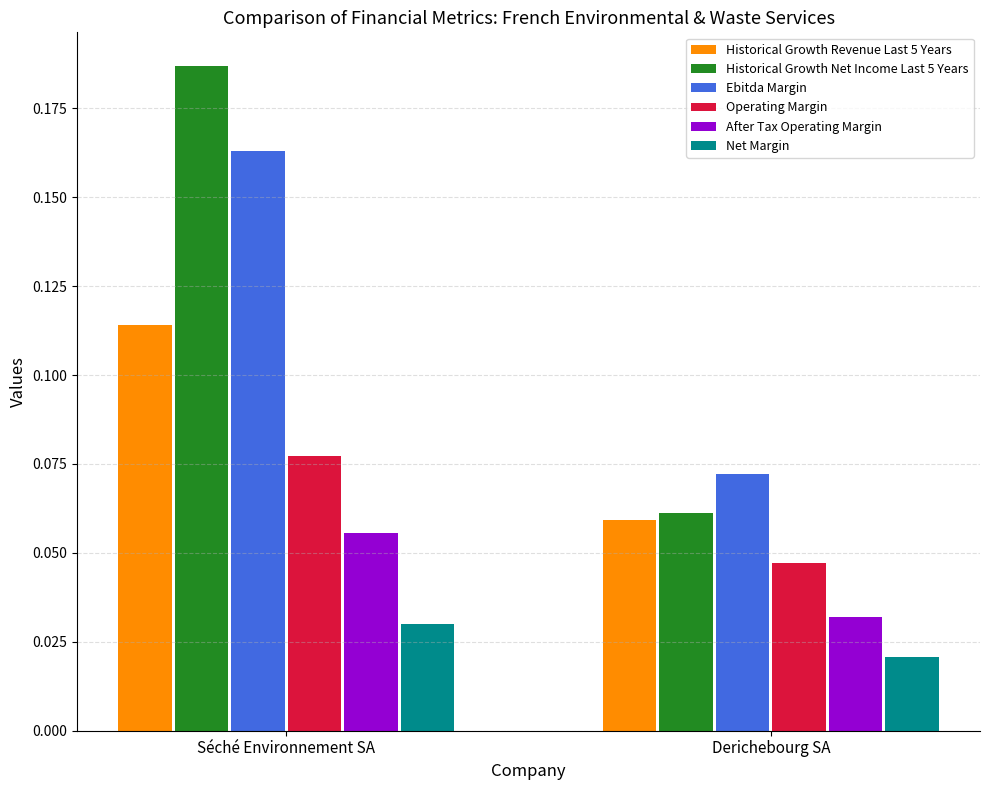

Between Séché Environnement SA and Derichebourg SA, which series saw the biggest shift?

Historical Growth Net Income Last 5 Years